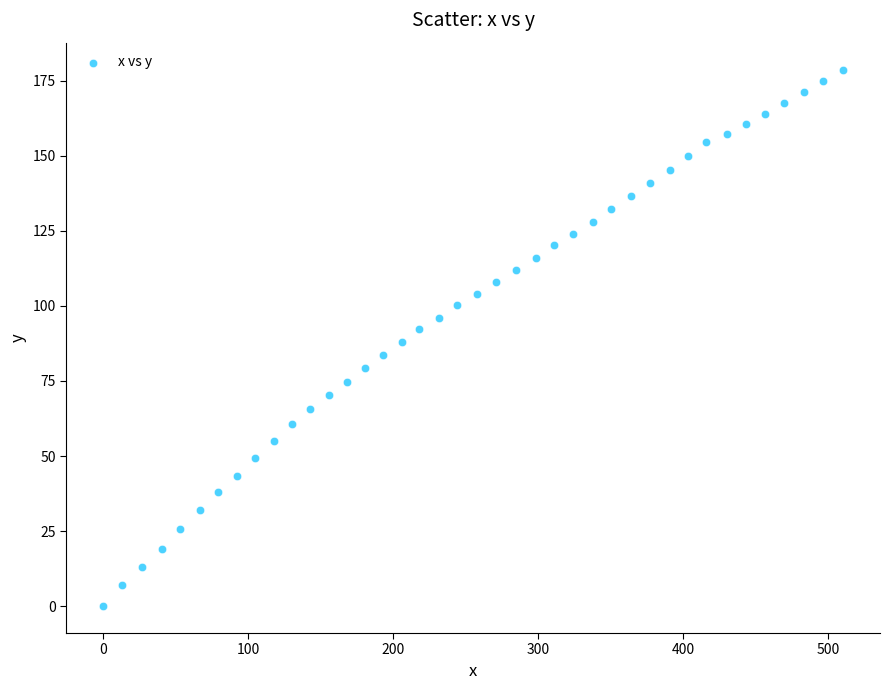

What is the range of X values (max minus min)?

510.1